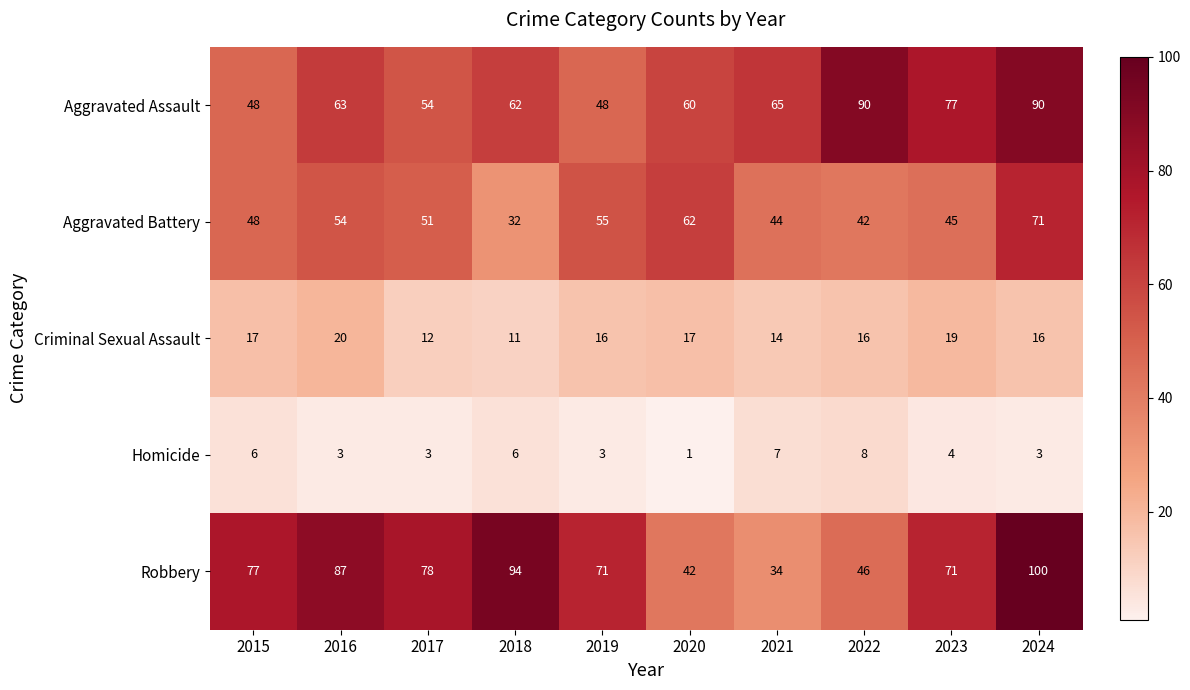

What is the spread (max minus min) of values at 2017?

75